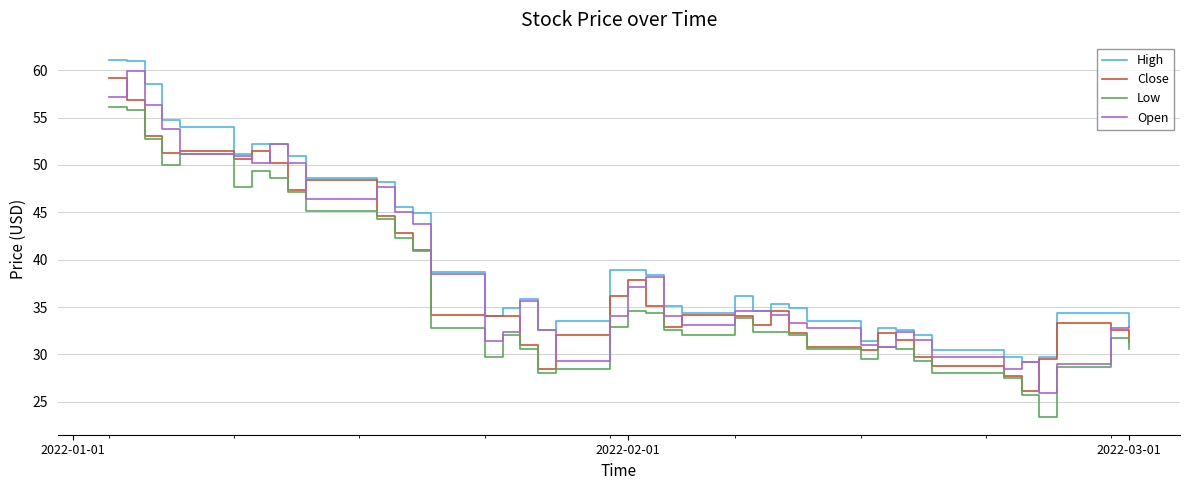

True or false: High and Low intersect in this chart.

False